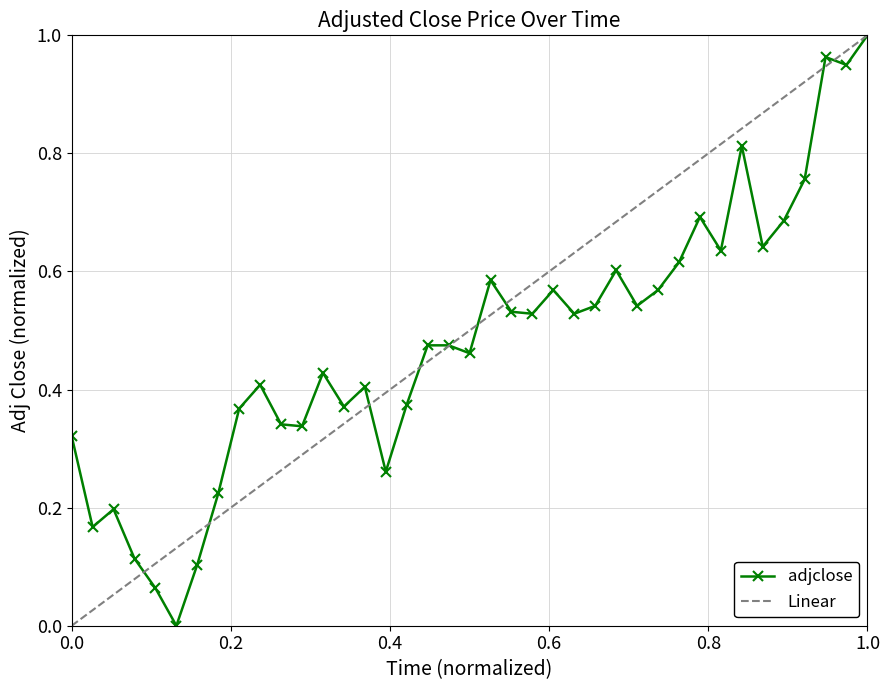

The value at 2020-06-23 is 0.3. True or false?

True